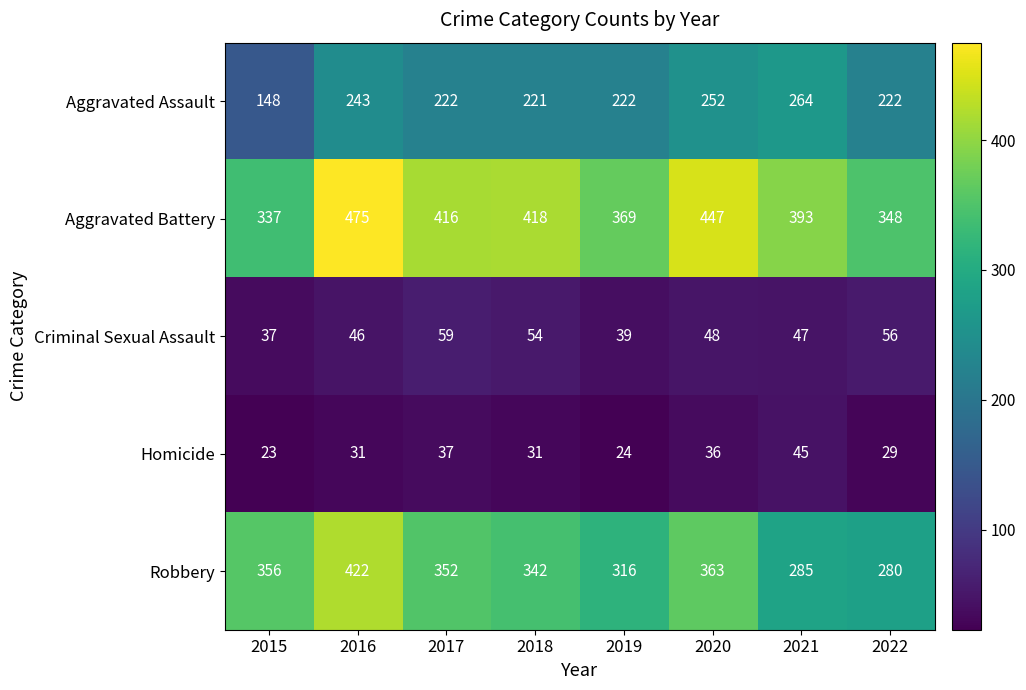

How many distinct data groups are displayed?

5